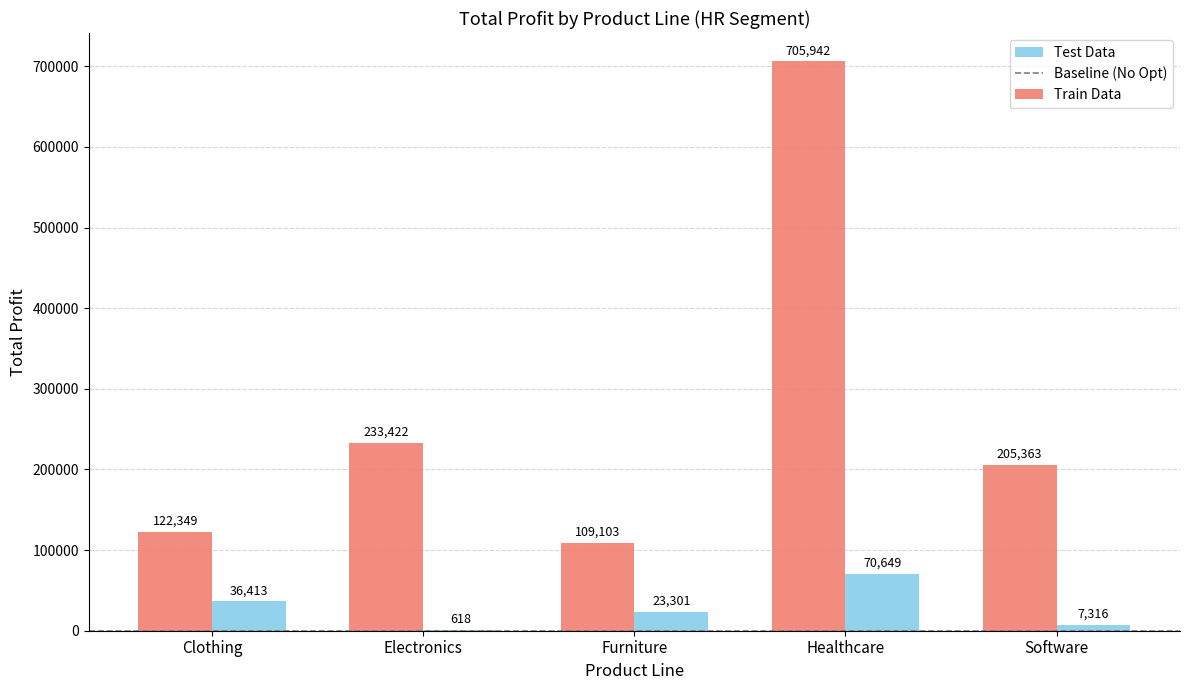

What is the average value of the Train Data series?

275236